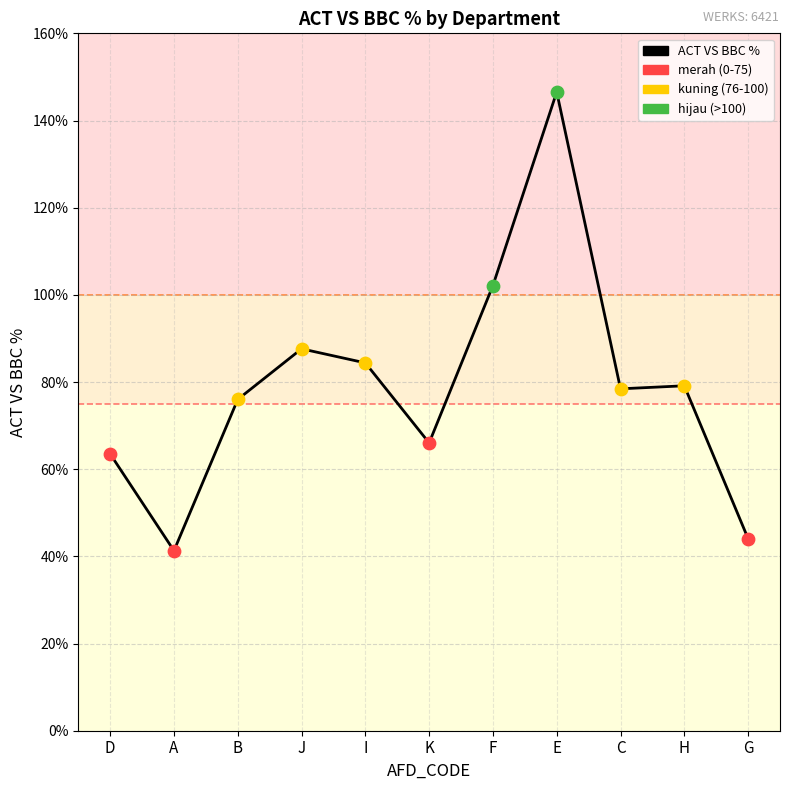

What is the ratio of the value at G to the value at J?

0.5